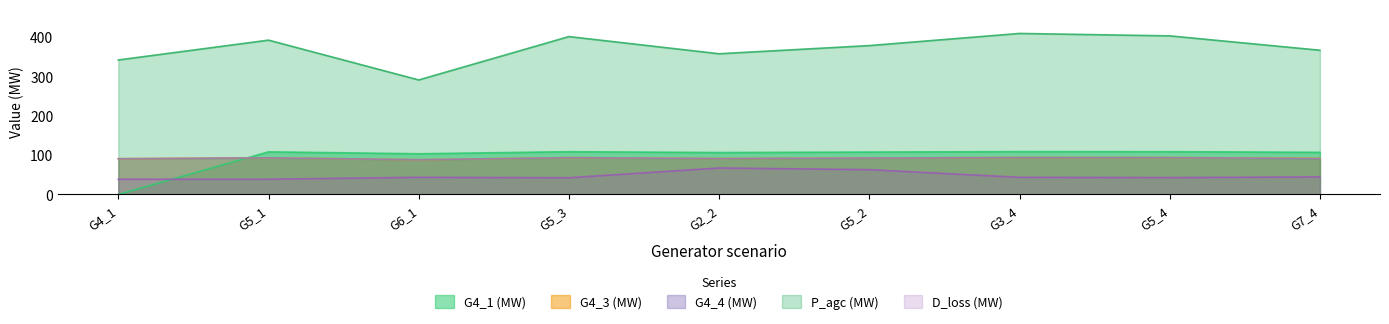

True or false: G4_3 and D_loss intersect in this chart.

False